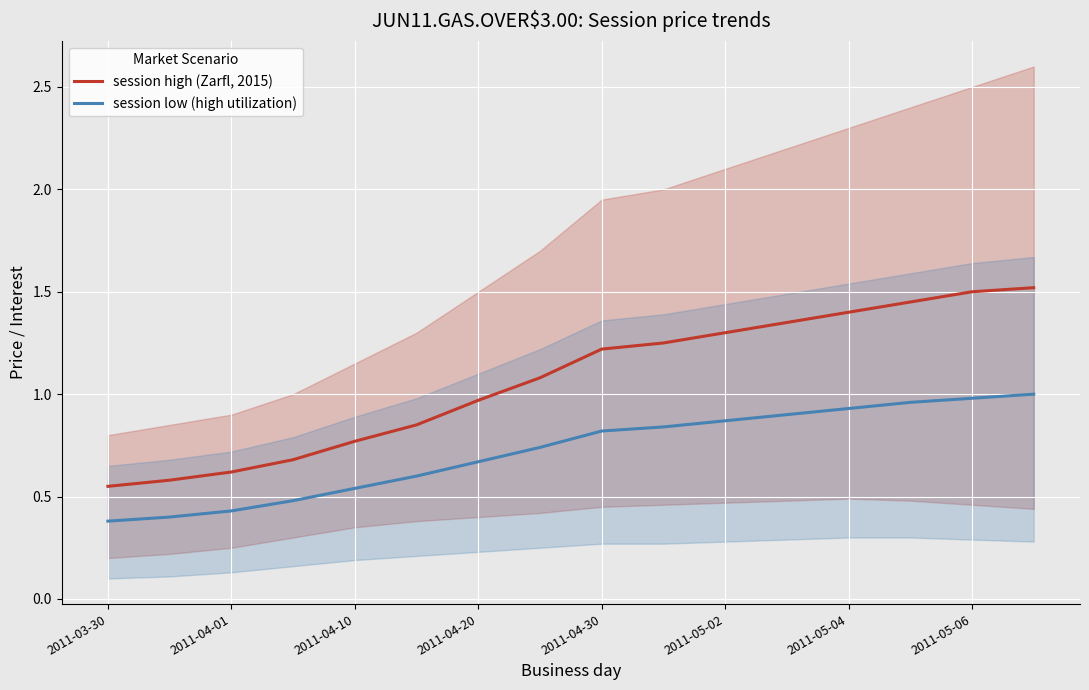

How many lines are shown in the chart?

2